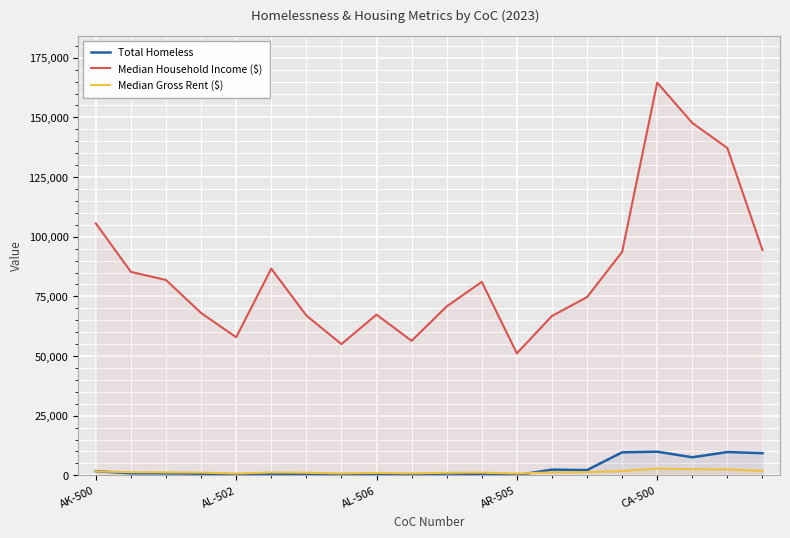

How many times do Total Homeless and Median Gross Rent ($) cross each other?

2